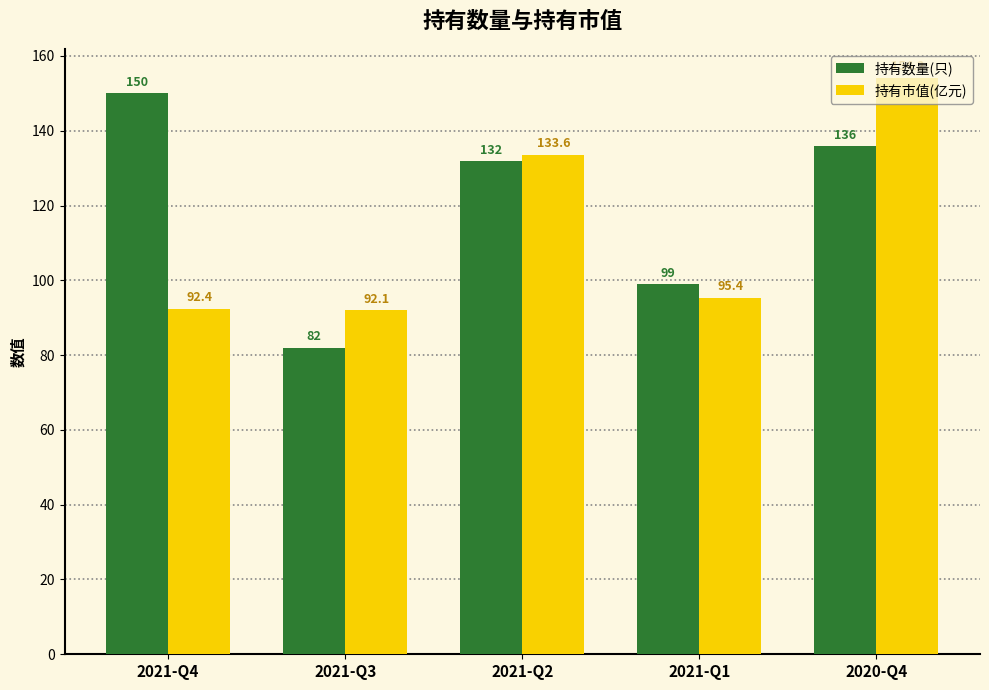

How many bars are there in total?

10